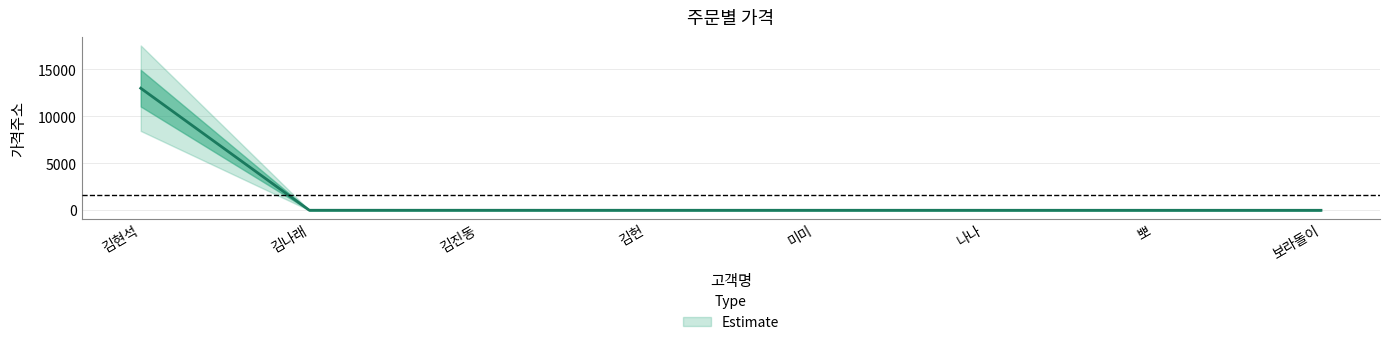

What is the smallest value displayed?

1